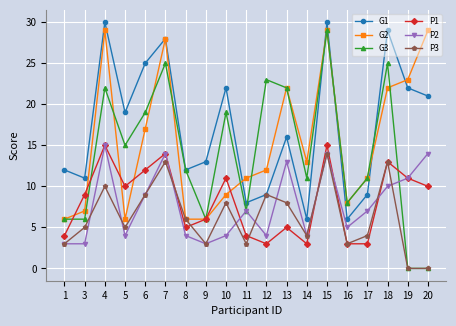

How many data points in G3 are less than 12?

9